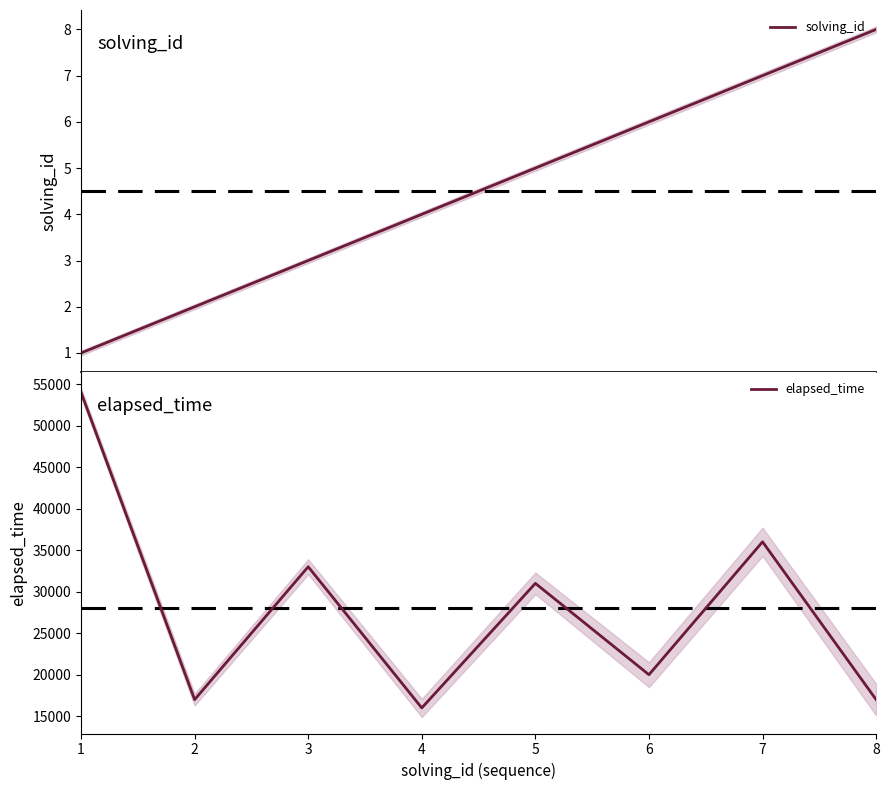

At 6, list the series in order from smallest to largest.

solving_id, elapsed_time